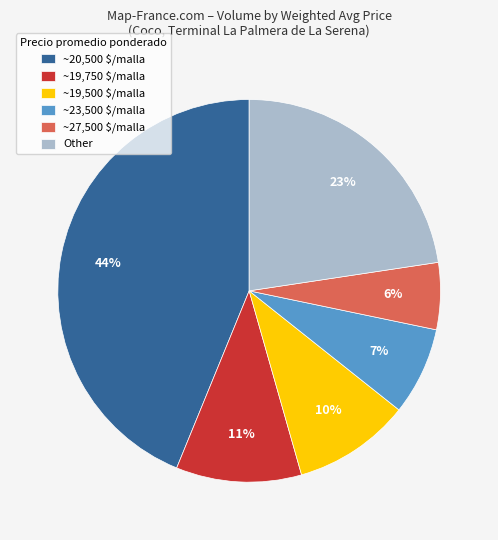

What is the smallest slice in the pie chart?

~27,500 $/malla